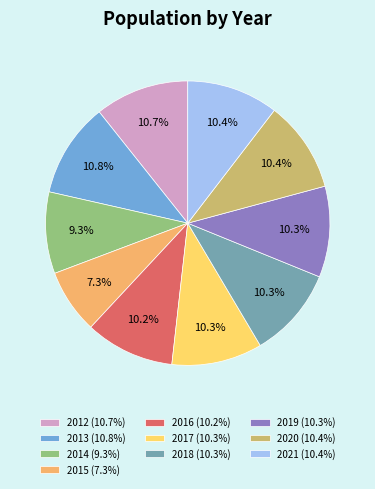

To the nearest percent, what percentage of the pie is 2014?

9%